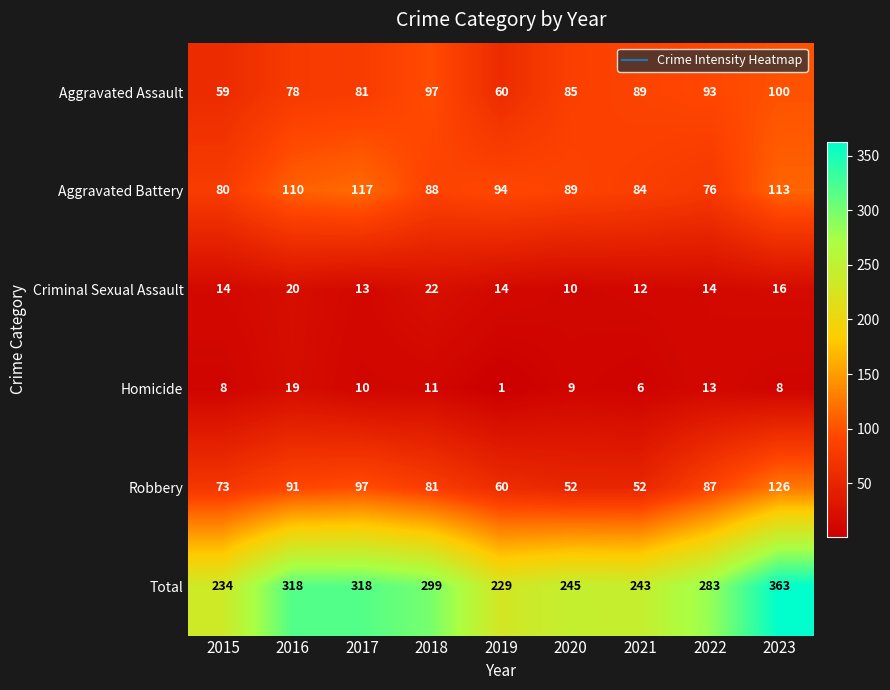

How many distinct data groups are displayed?

6